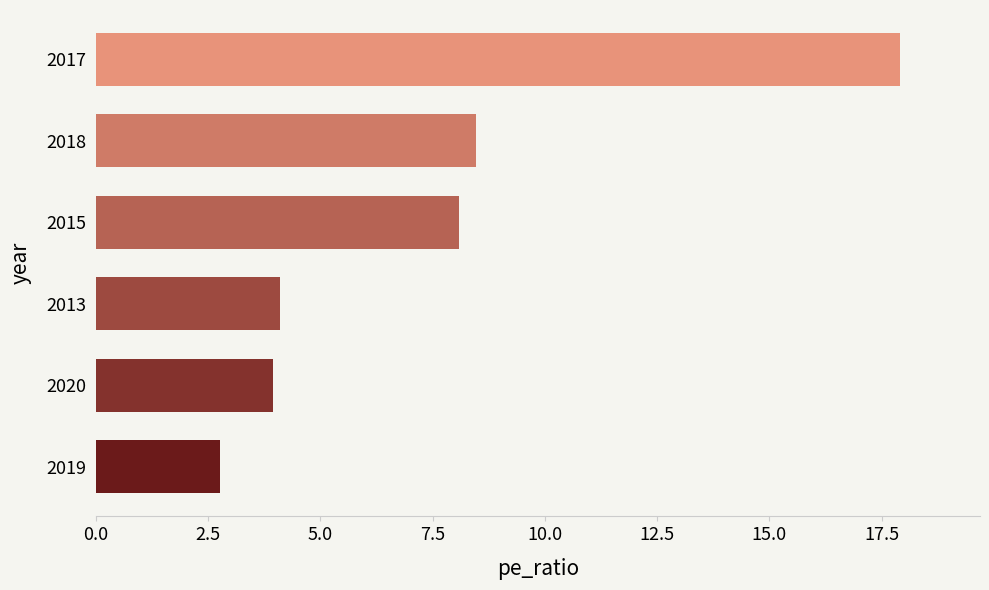

Count the number of data series in this chart.

1